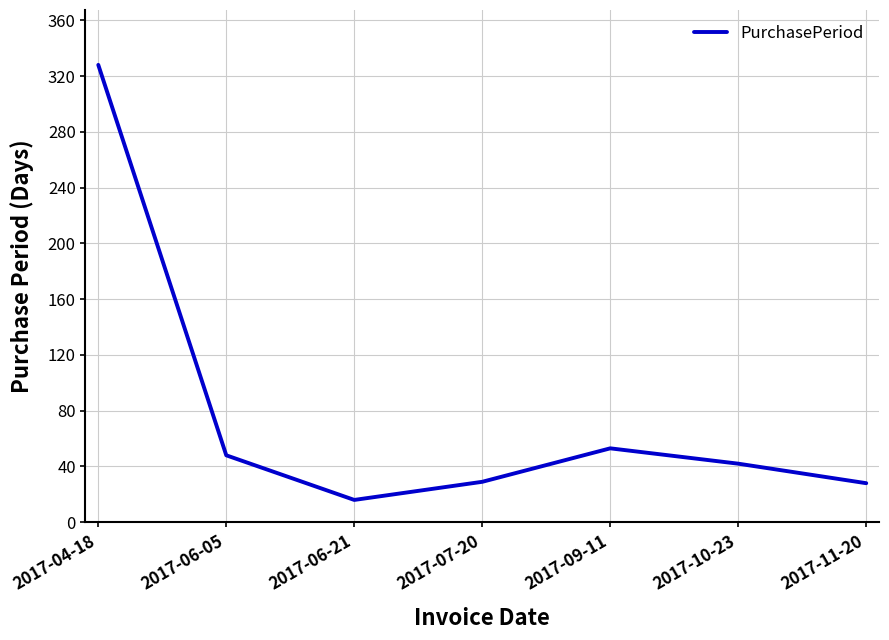

Does the chart have visible grid lines?

Yes